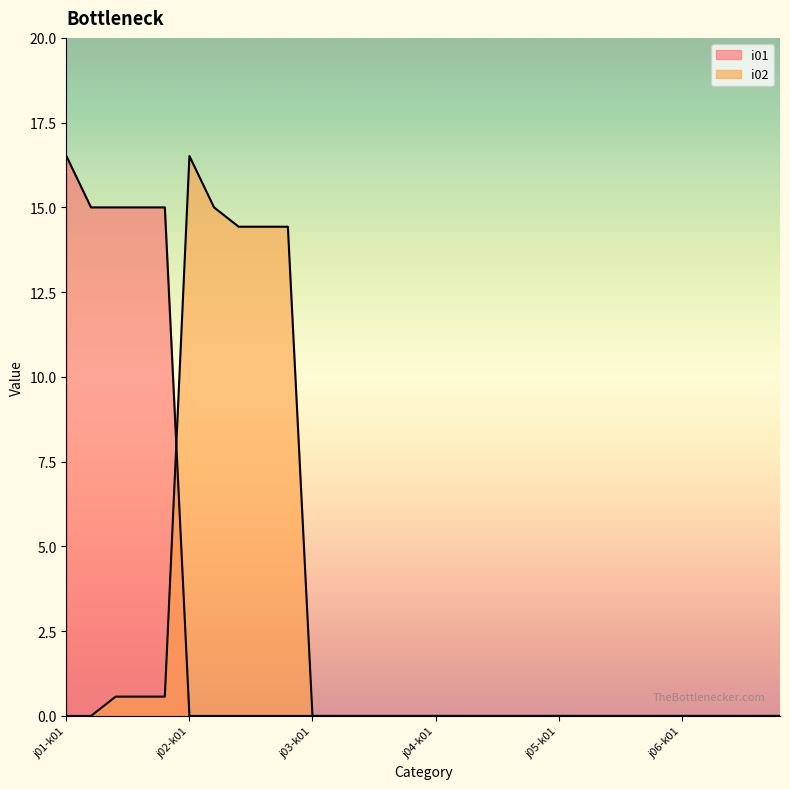

Is it true that i01 equals 15.0 at j01-k04?

True